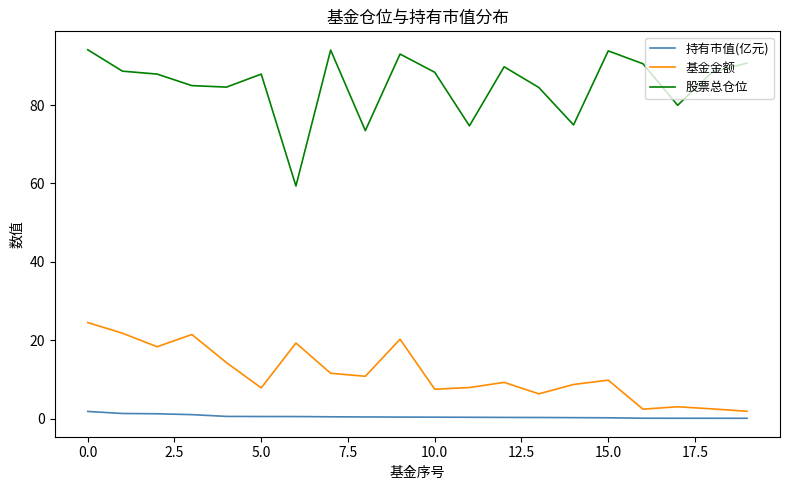

List the series in order of their peak value, lowest first.

持有市值(亿元), 基金金额, 股票总仓位